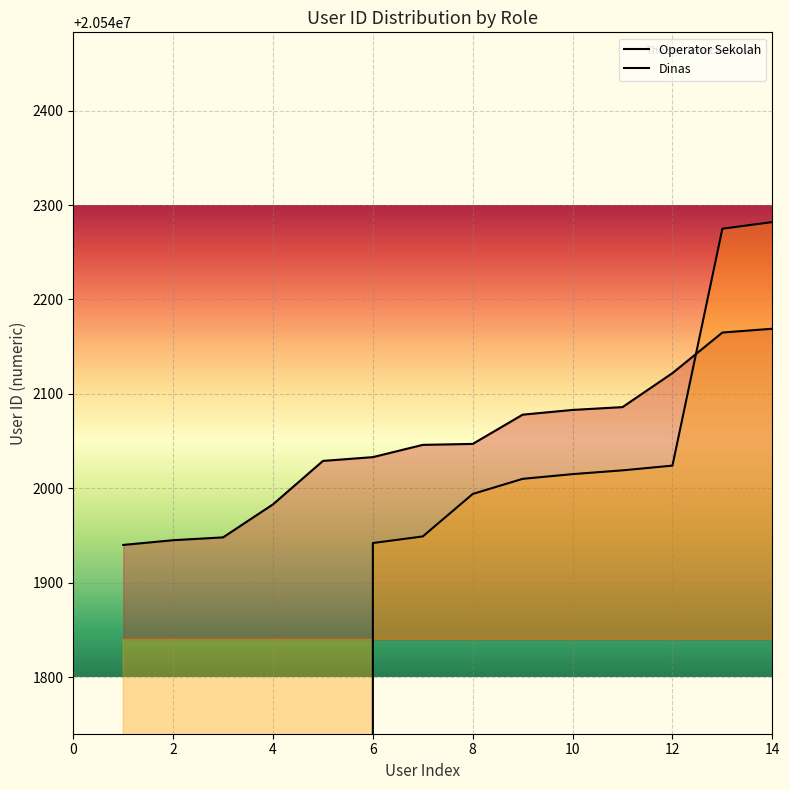

Where is Operator Sekolah nearest to the value 20542060?

8